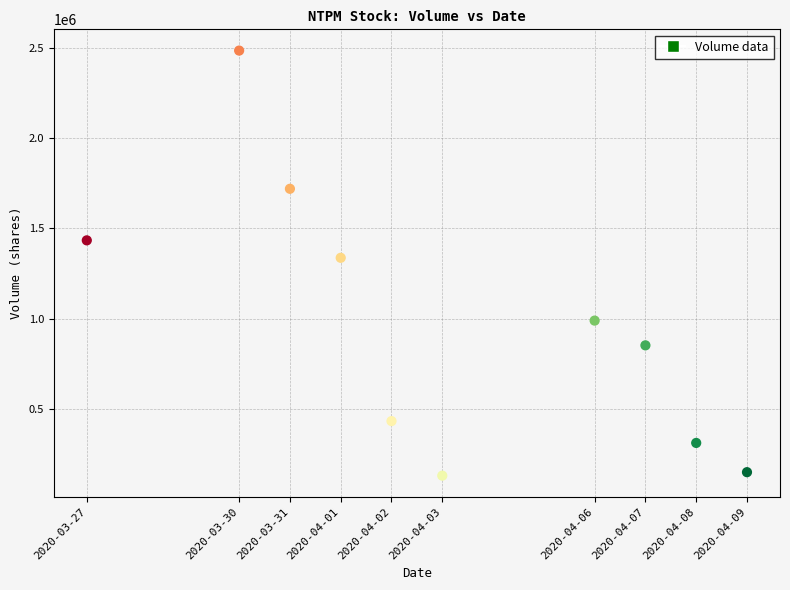

What Y value in the scatter plot is closest to 1307900?

1337400